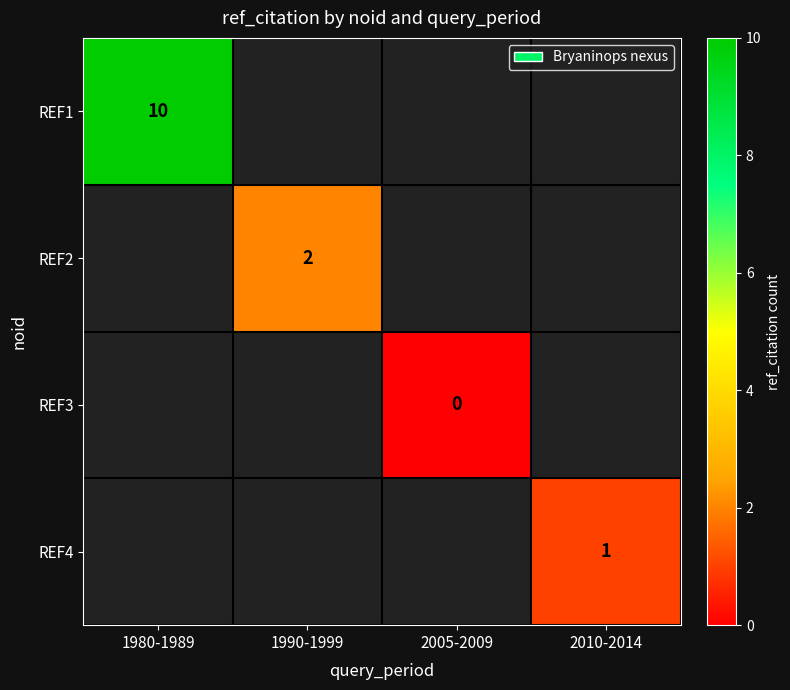

Is the value of REF3 at 2010-2014 greater than the value of REF4 at 2005-2009?

No